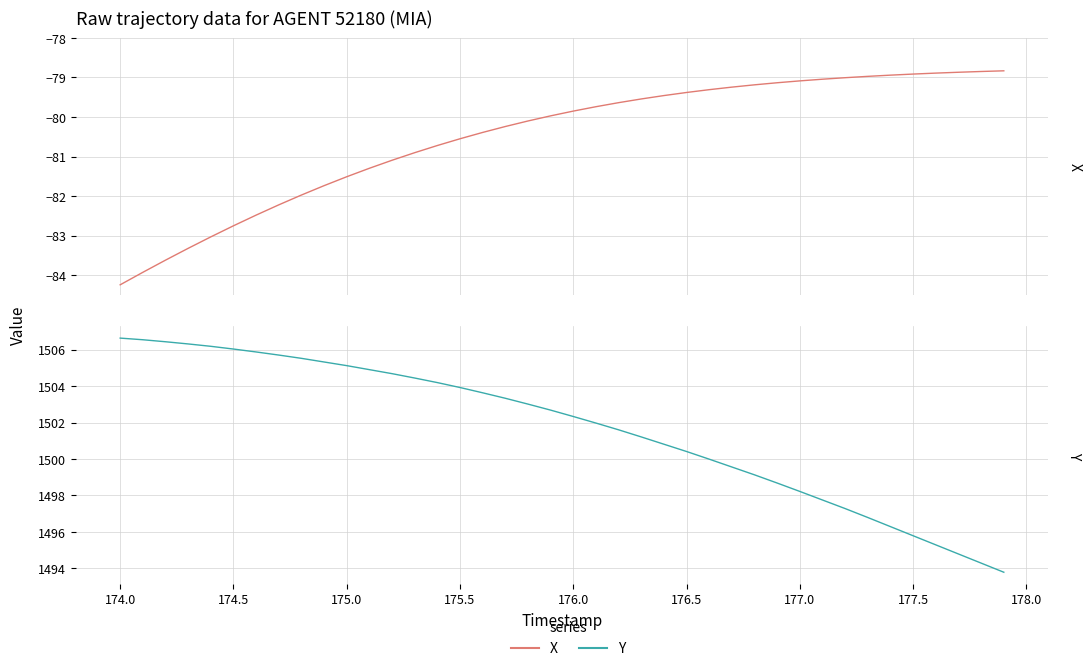

How many data points in Y_alt are less than 1502?

19